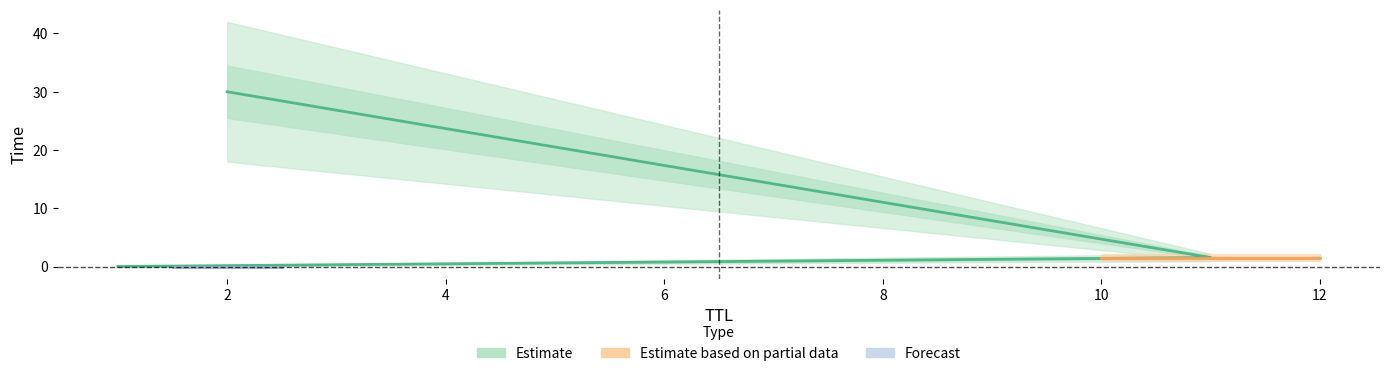

Where does the data first go above 1?

11